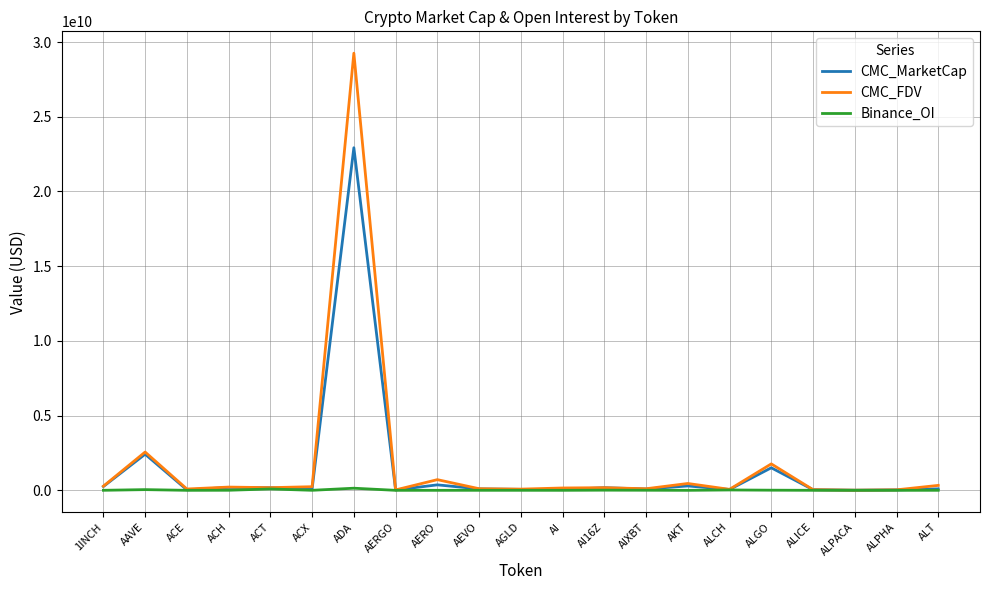

At which category does the chart reach its peak across all series?

ADA